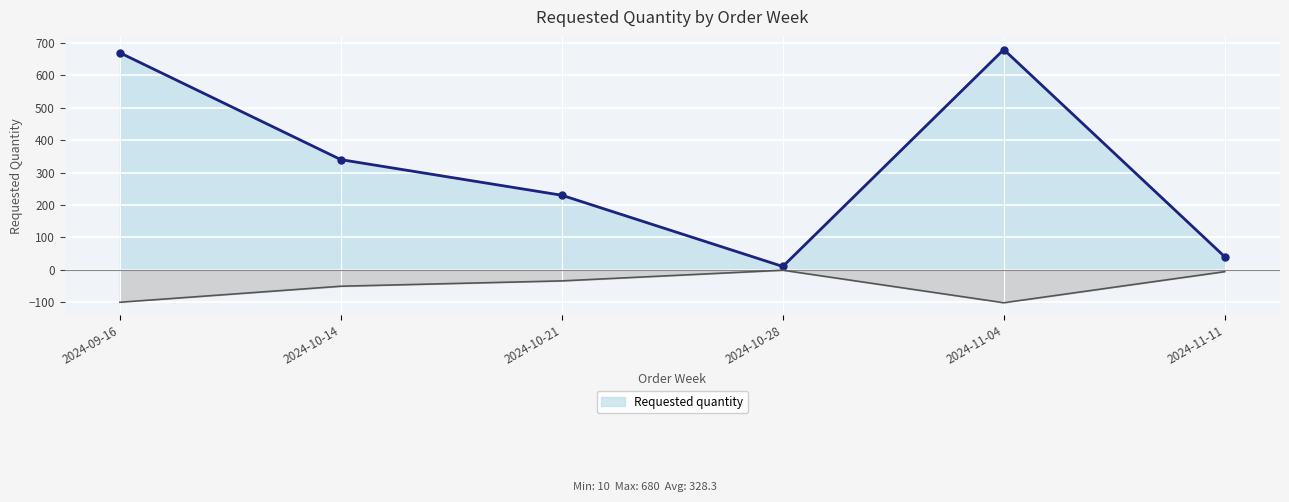

What is the minimum value shown in the chart?

10